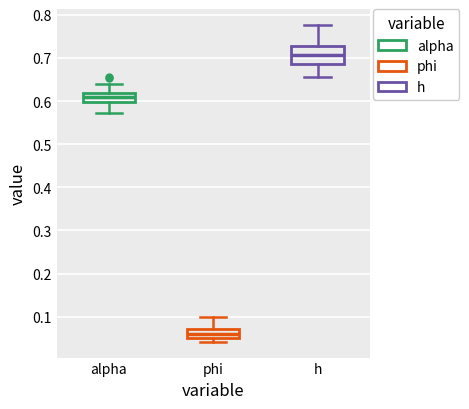

Which box's median line is the highest?

h